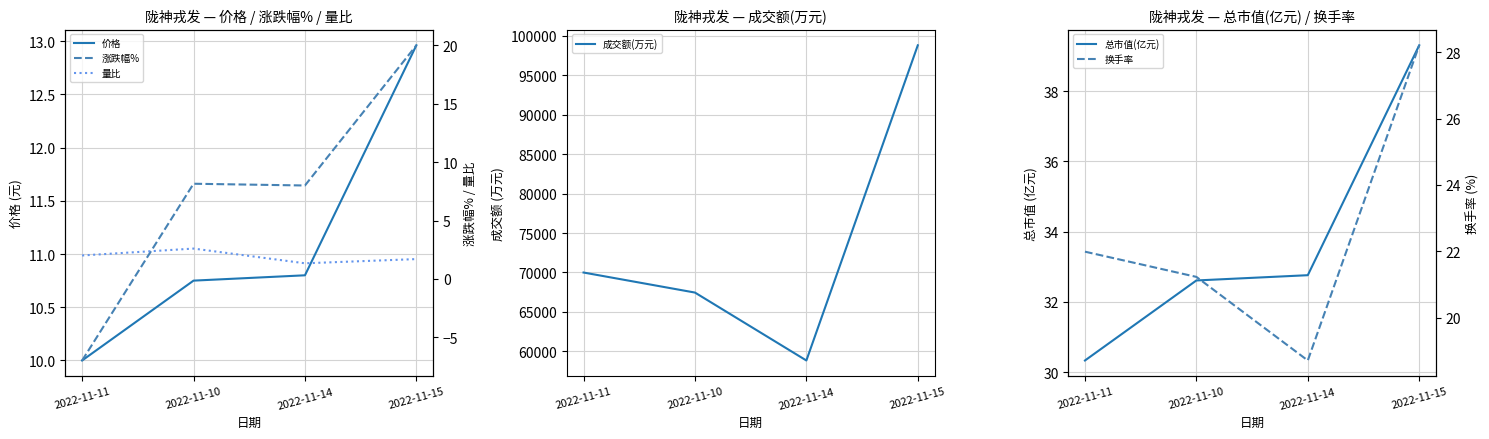

Where is the first local minimum for 换手率?

2022-11-14